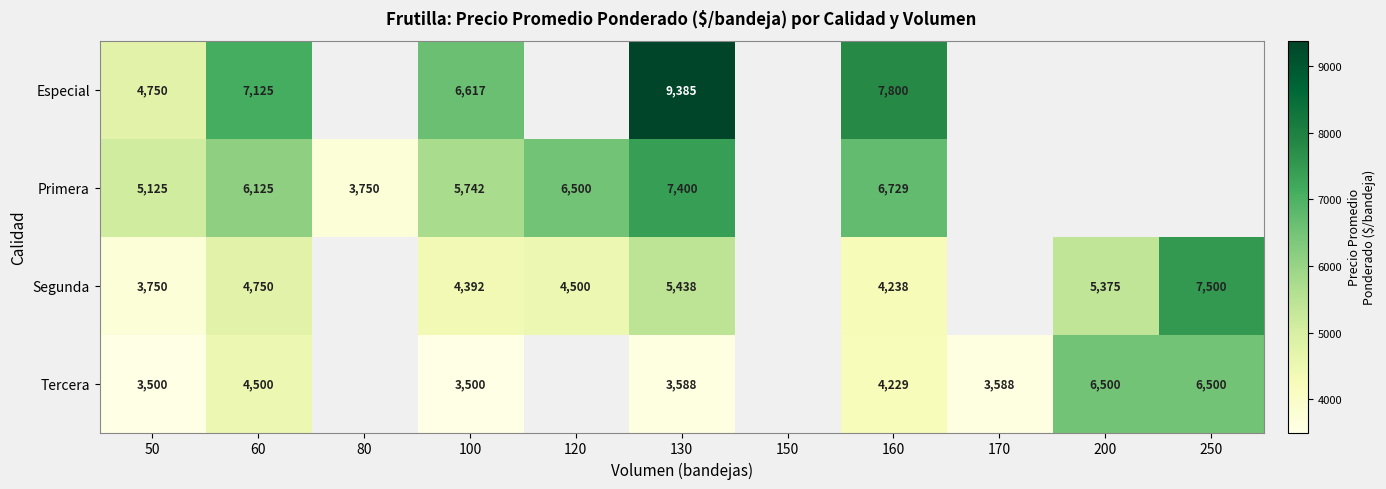

Is it true that Especial equals 4750 at 50?

True